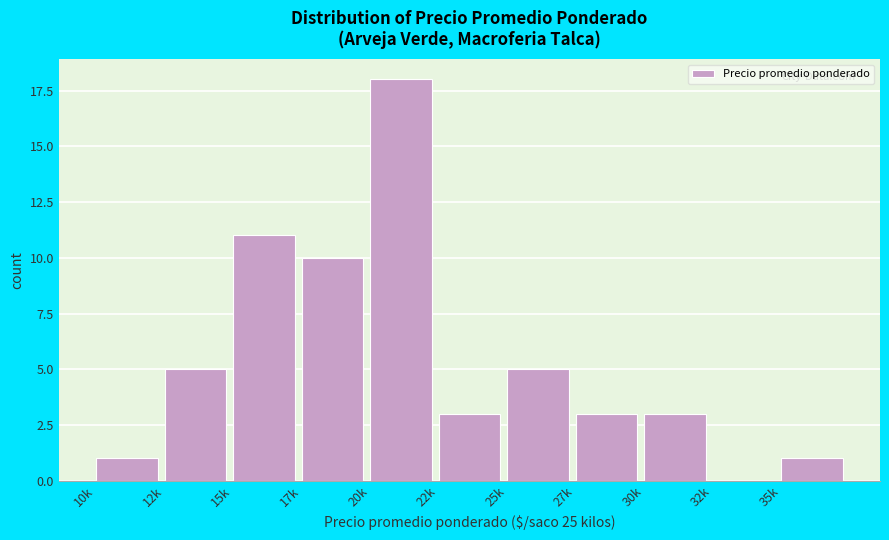

Reading left to right, extract all data points from this chart.

10k=1	12k=5	15k=11	17k=10	20k=18	22k=3	25k=5	27k=3	30k=3	32k=0	35k=1